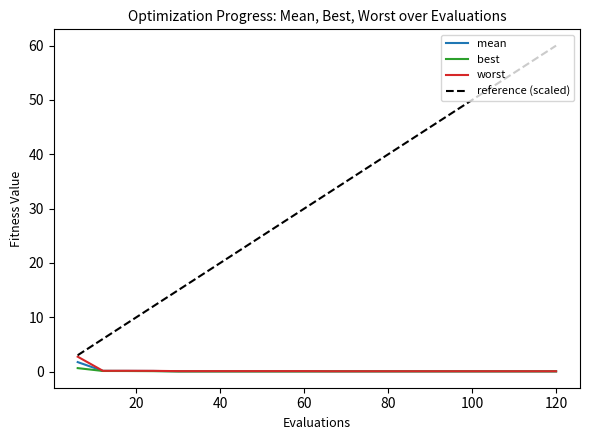

Which series has the largest total across all categories?

reference (scaled)